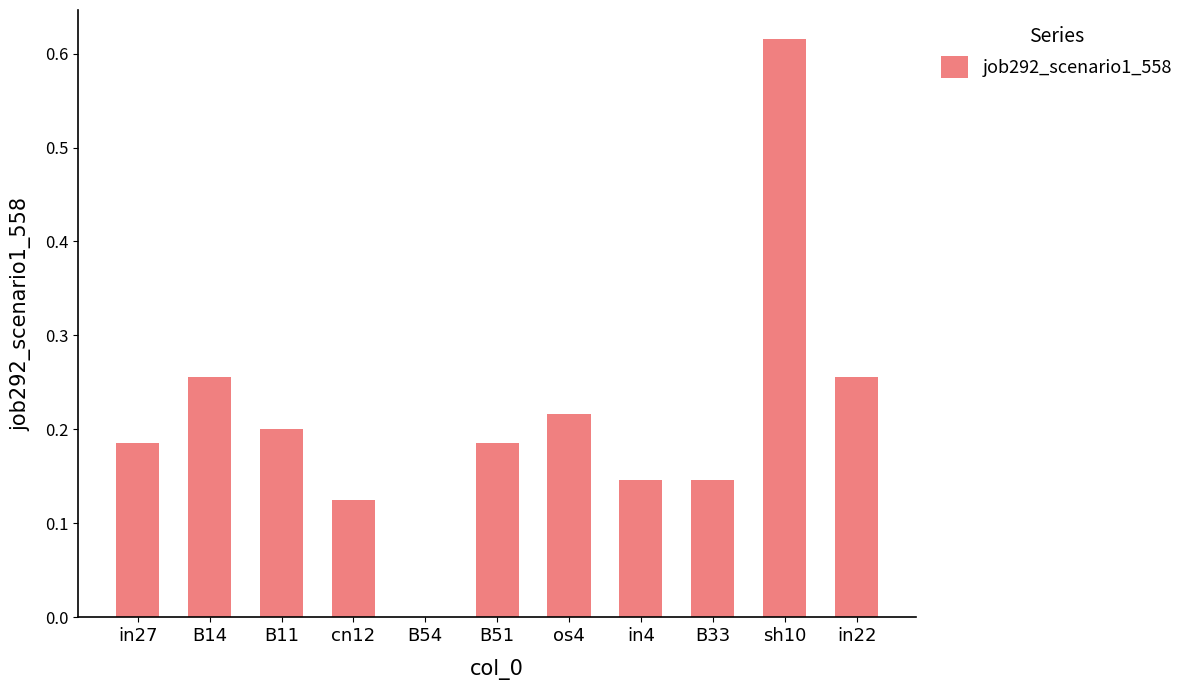

Which category has the highest value across all series?

sh10